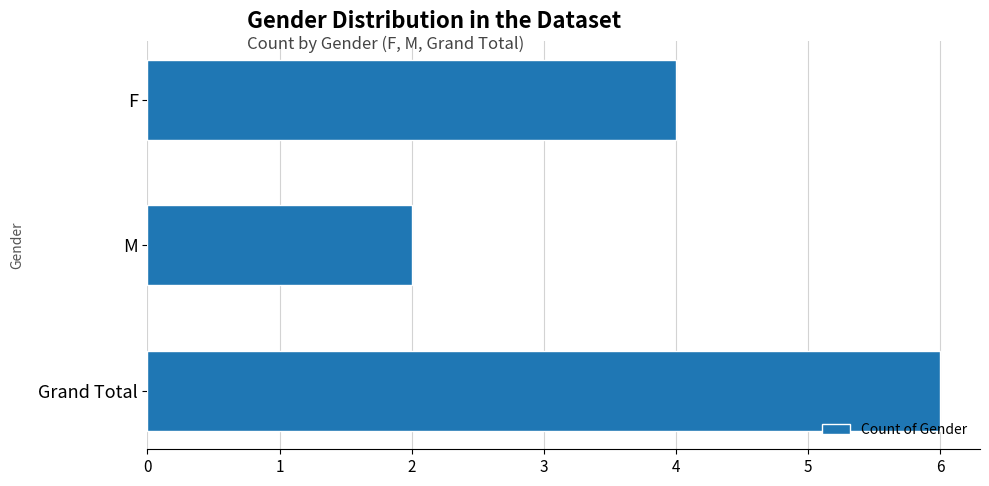

Are the bars grouped side by side (vs. stacked)?

No